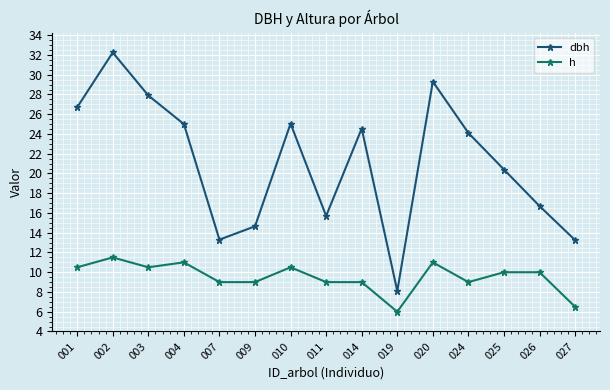

At which label does dbh first exceed 24?

001